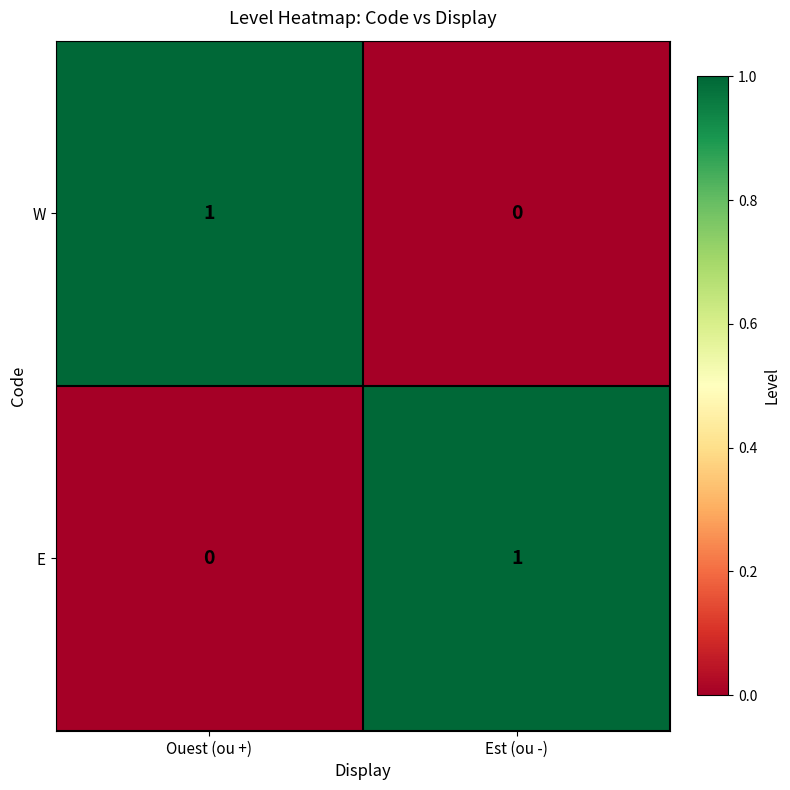

The value of E at Est (ou -) is 1. True or false?

True